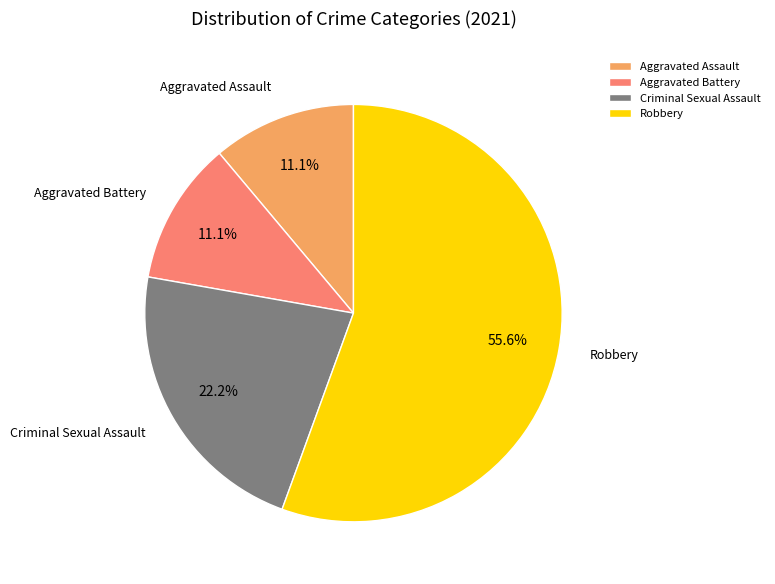

How much of the chart is everything except Aggravated Battery?

88.9%